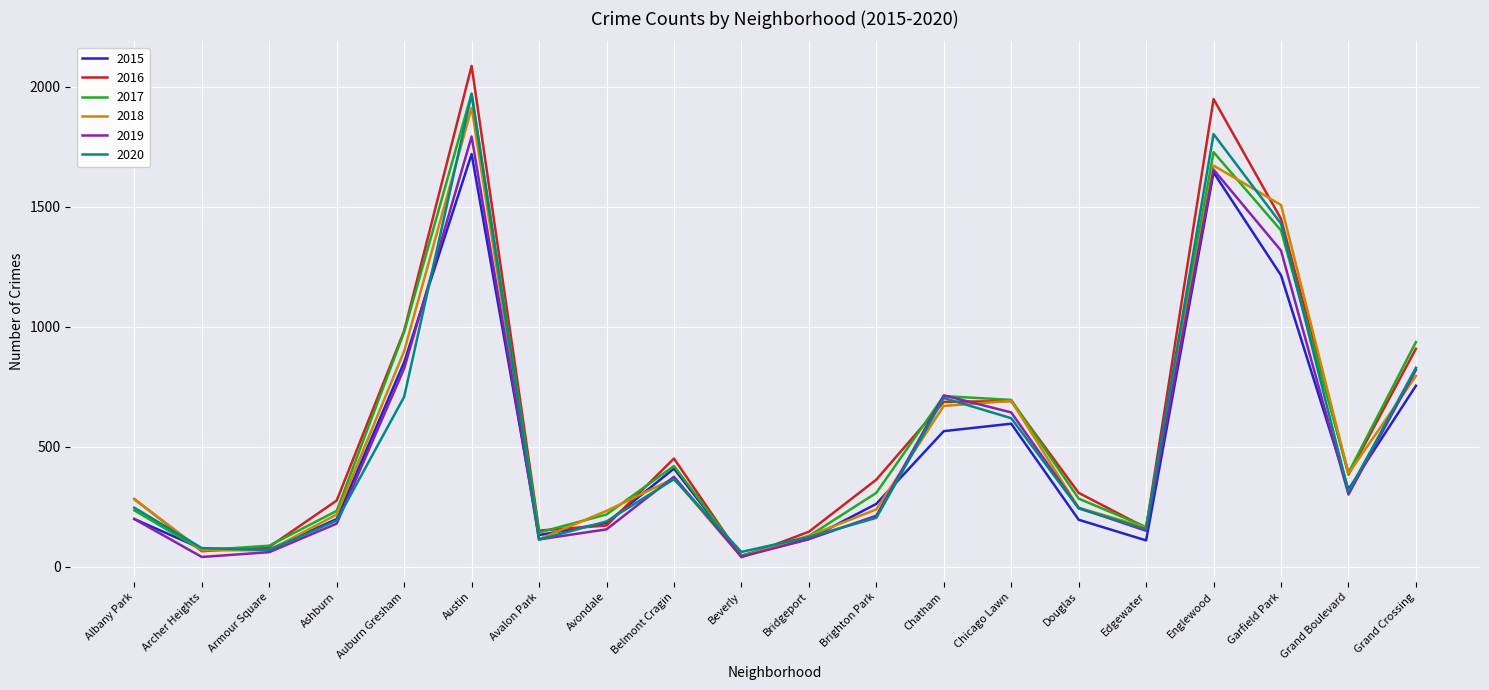

Read the 2015 value at Chatham, to the nearest 100.

600